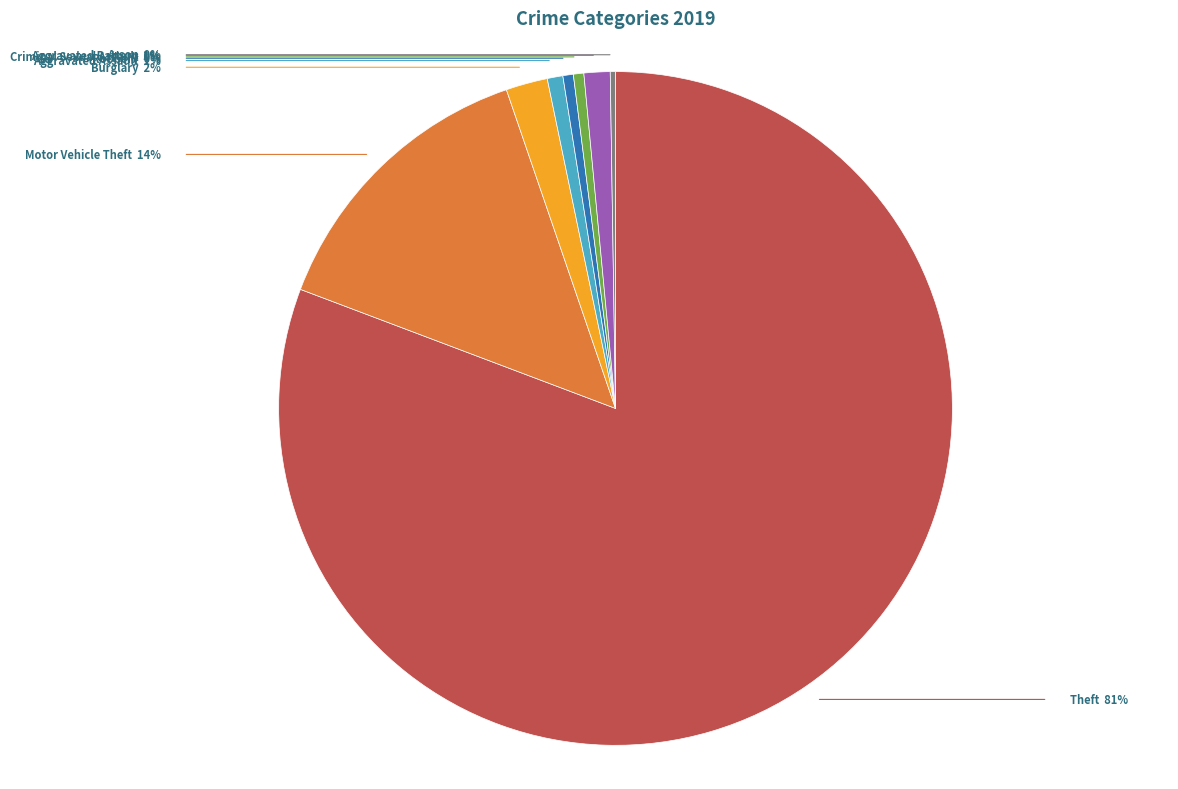

Approximately how many times larger is the value at Burglary compared to Motor Vehicle Theft?

0.1